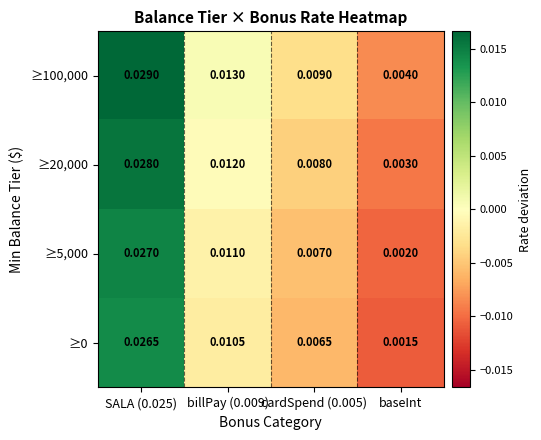

Where is ≥100,000 nearest to the value 0?

baseInt